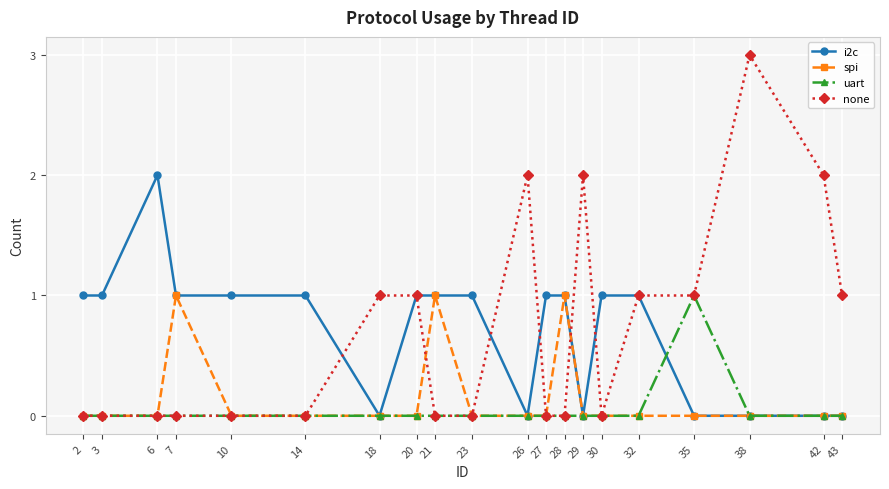

Is it true that spi equals -1 at 14?

False